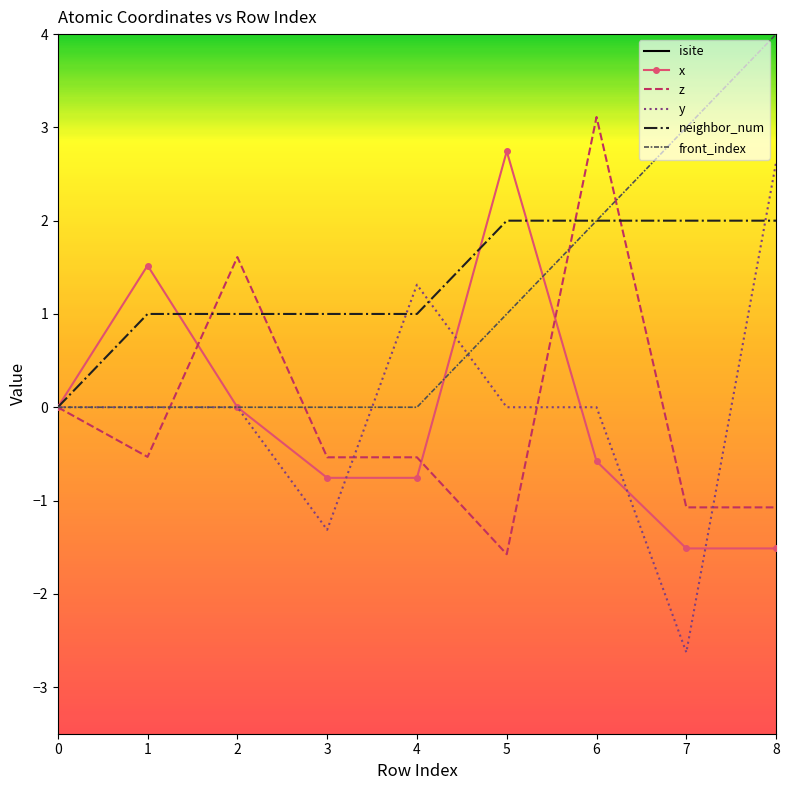

At which label does y reach its peak?

8